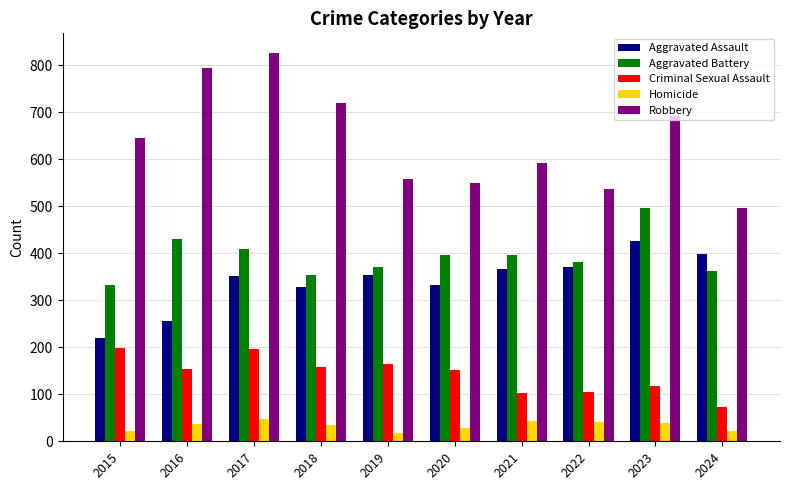

Which series has the largest total across all categories?

Robbery